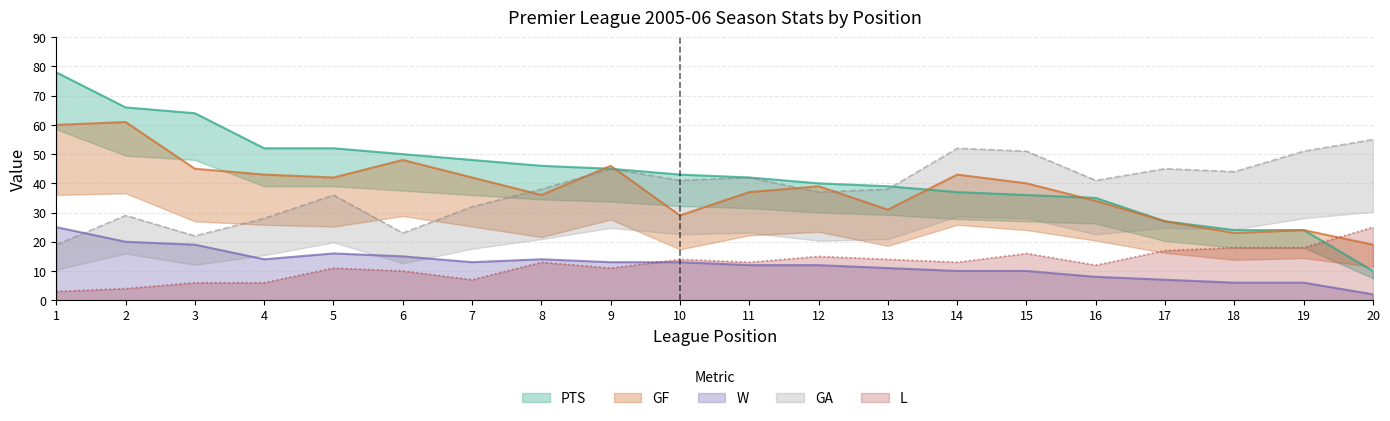

What is the value of the GA point at the 2nd from the left?

29